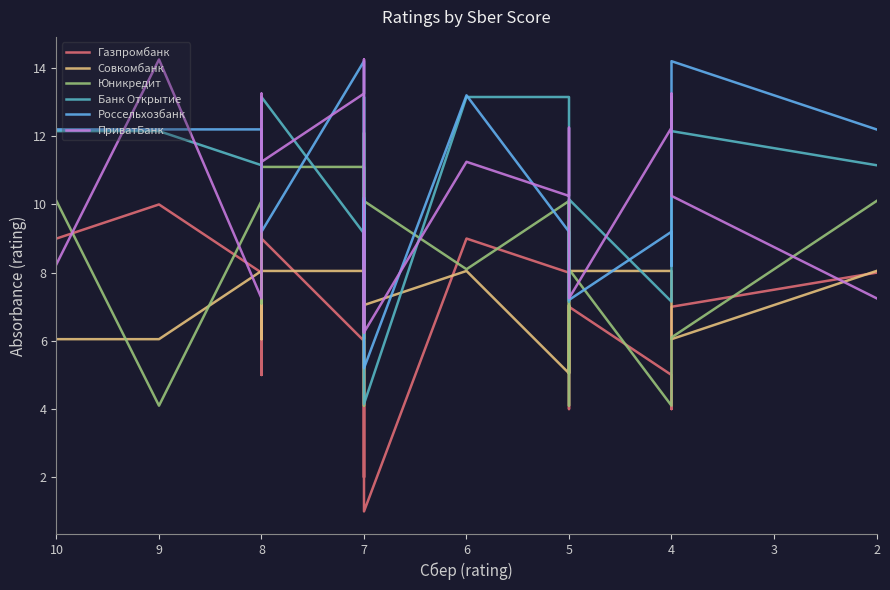

Between 5 and 2, which is larger?

2